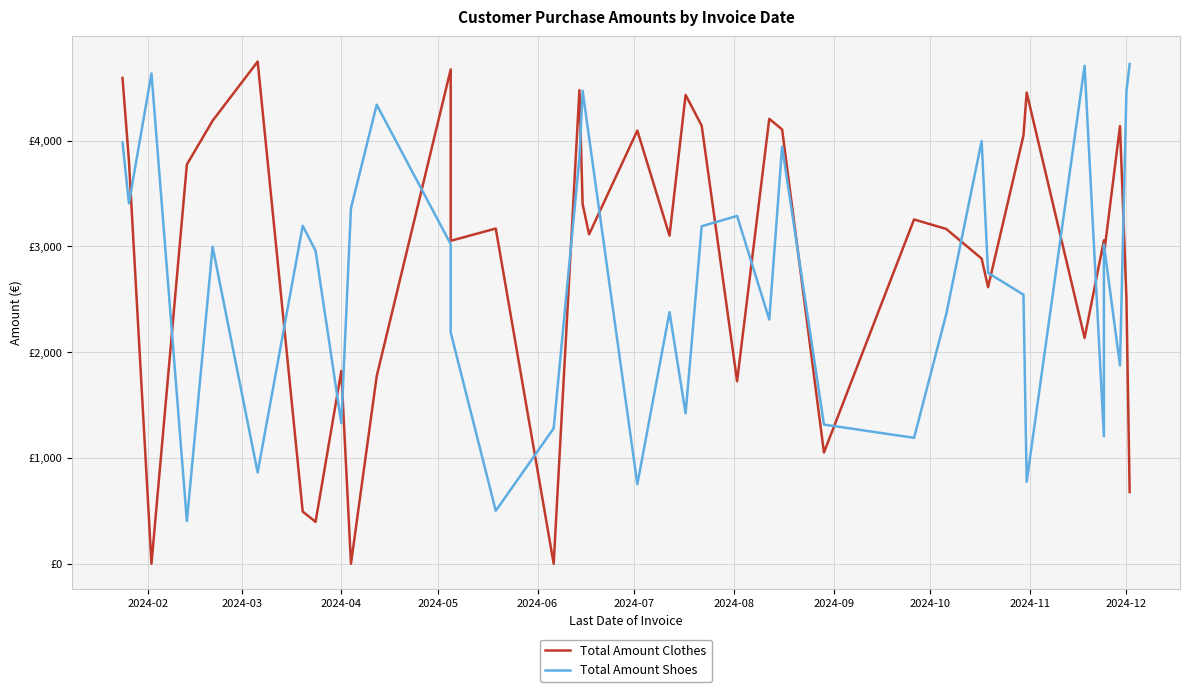

How many data points does each series have?

38